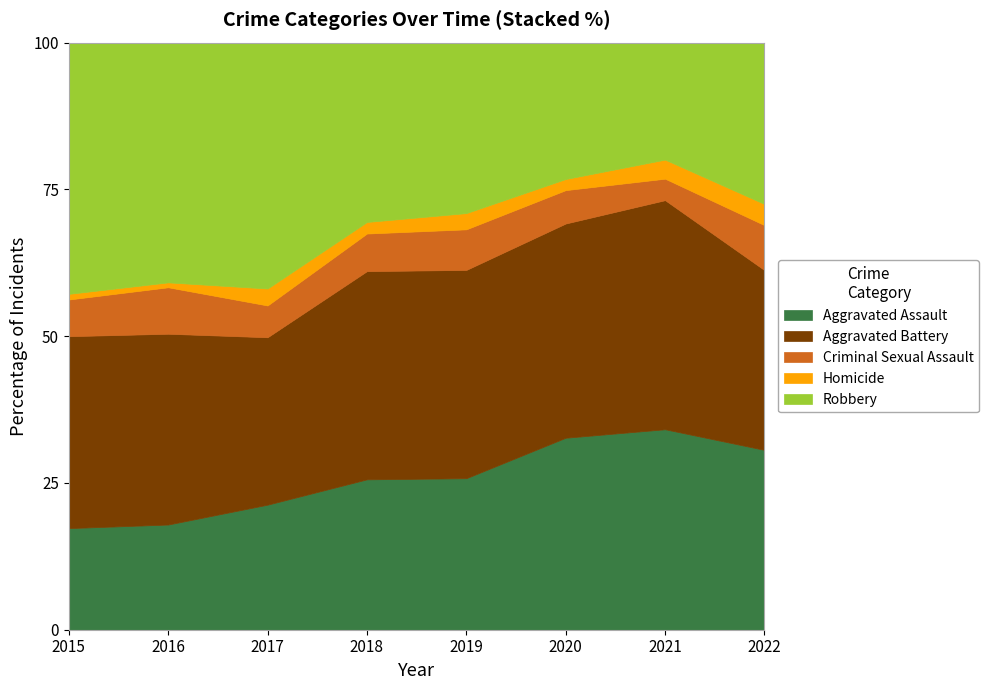

True or false: Aggravated Assault and Homicide cross at least once.

False